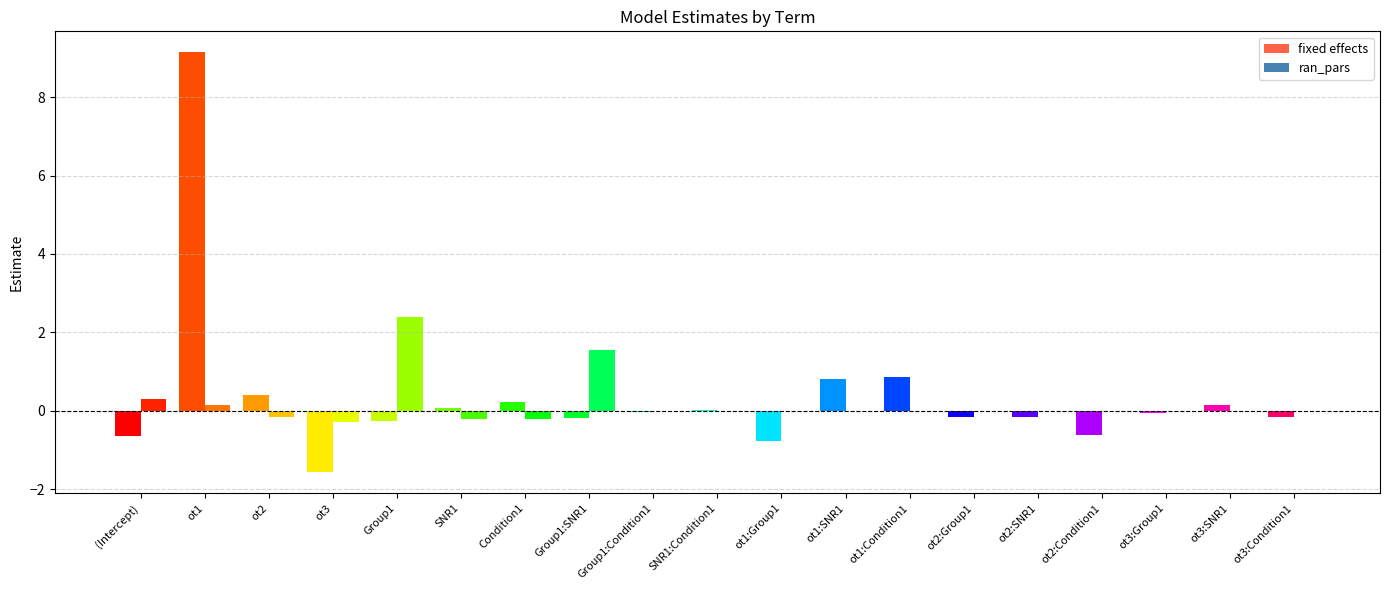

What is the average value of the ran_pars series?

0.2